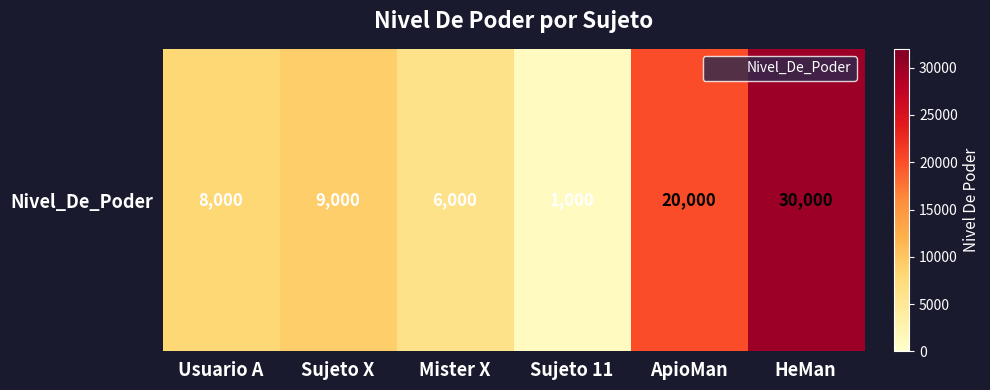

Count the number of values greater than 9000.

2